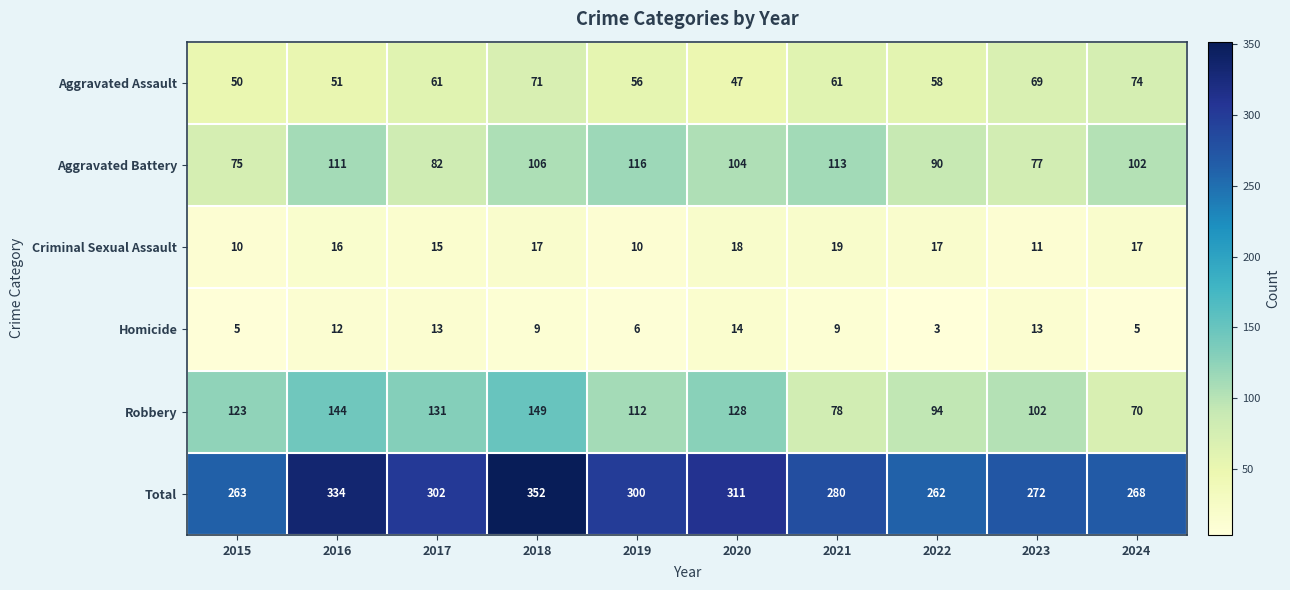

Between 2022 and 2024, which series saw the biggest shift?

Robbery